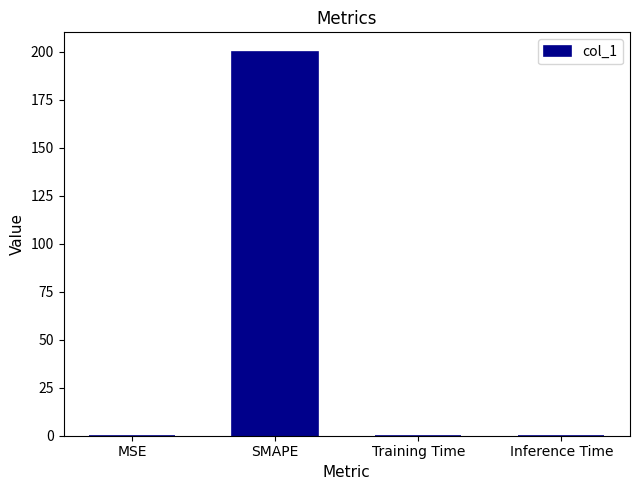

What is the greatest value displayed?

200.0